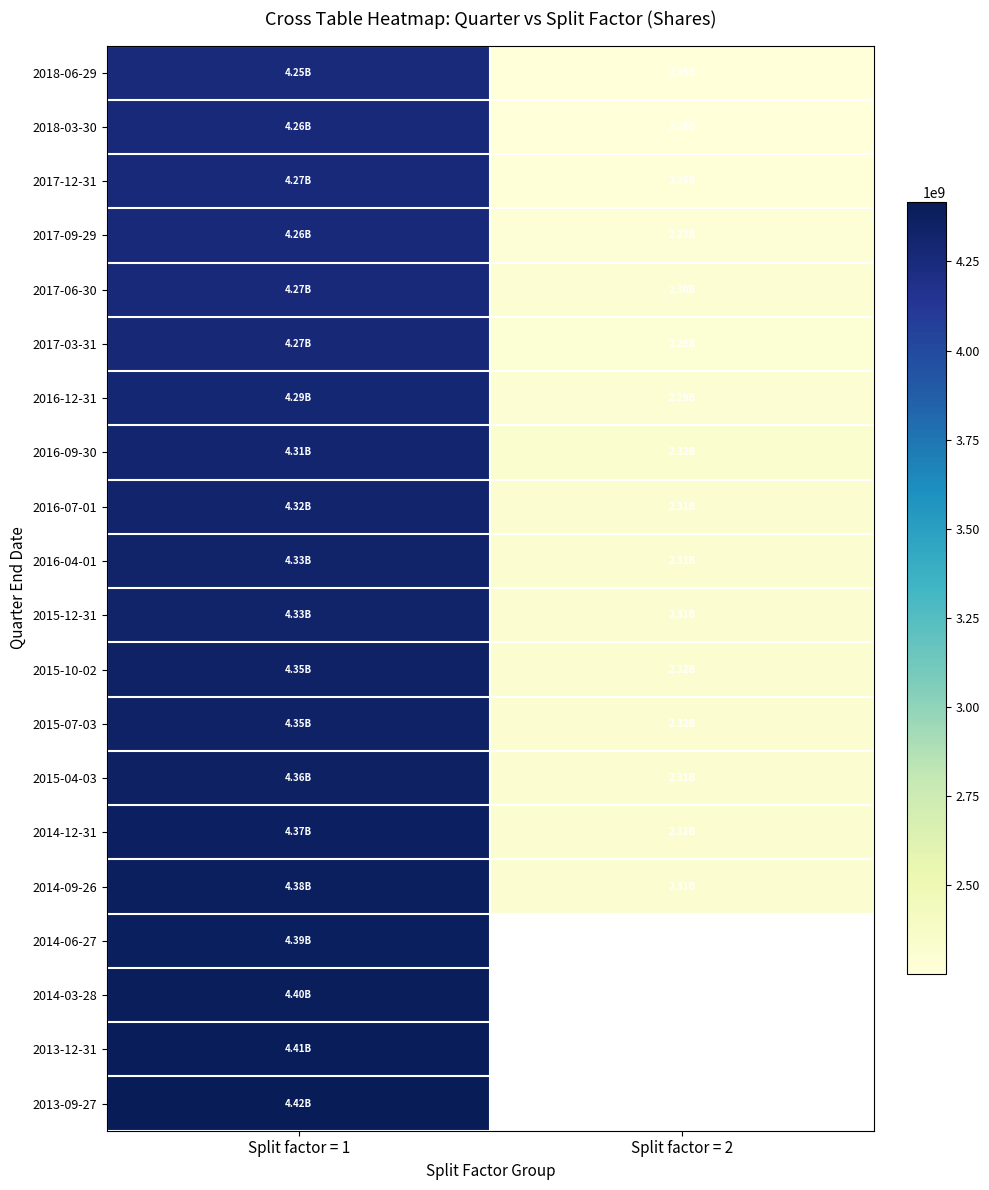

How many values in the 2018-03-30 series are below 4255262604?

1